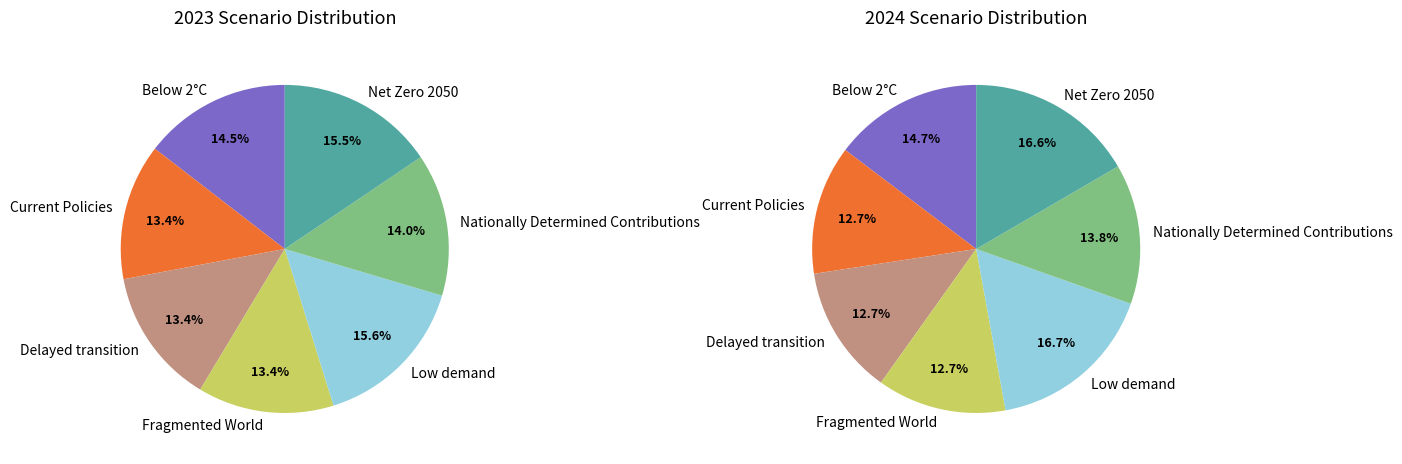

How many segments does this pie chart have?

7